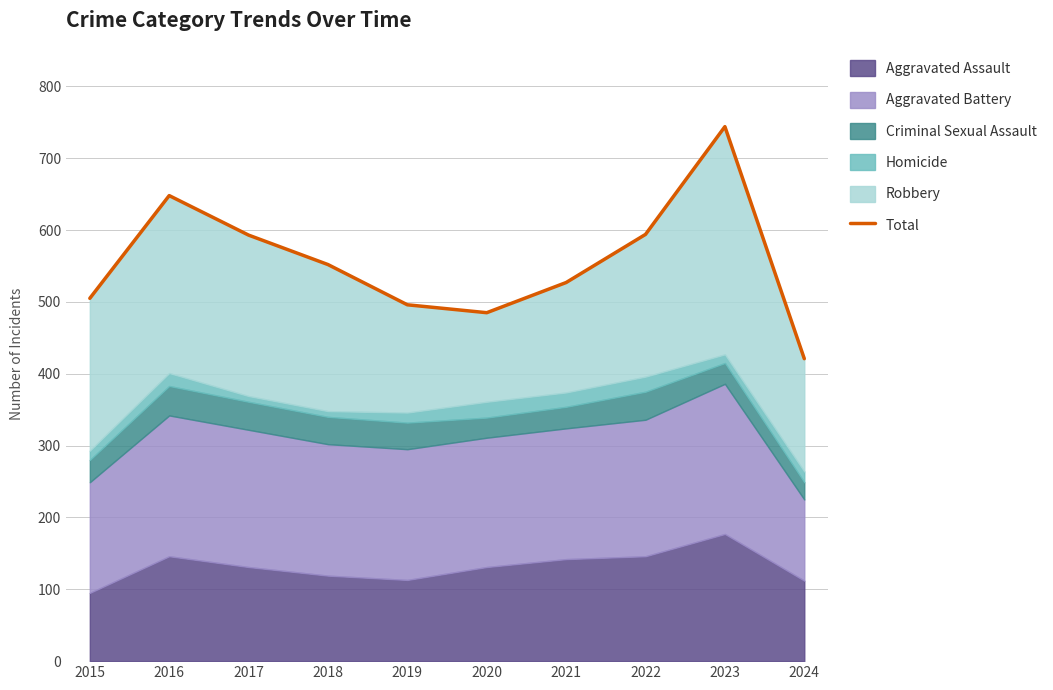

Rank the categories by value from lowest to highest.

2024, 2020, 2019, 2015, 2021, 2018, 2017, 2022, 2016, 2023